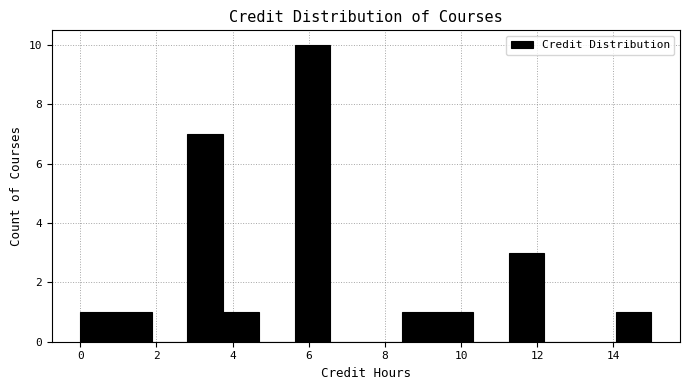

How tall is the bar that spans 8.4 to 9.4 on the x-axis? Neither the bar edges nor the heights are printed on the chart, so give them approximately, as read against the axes.

1